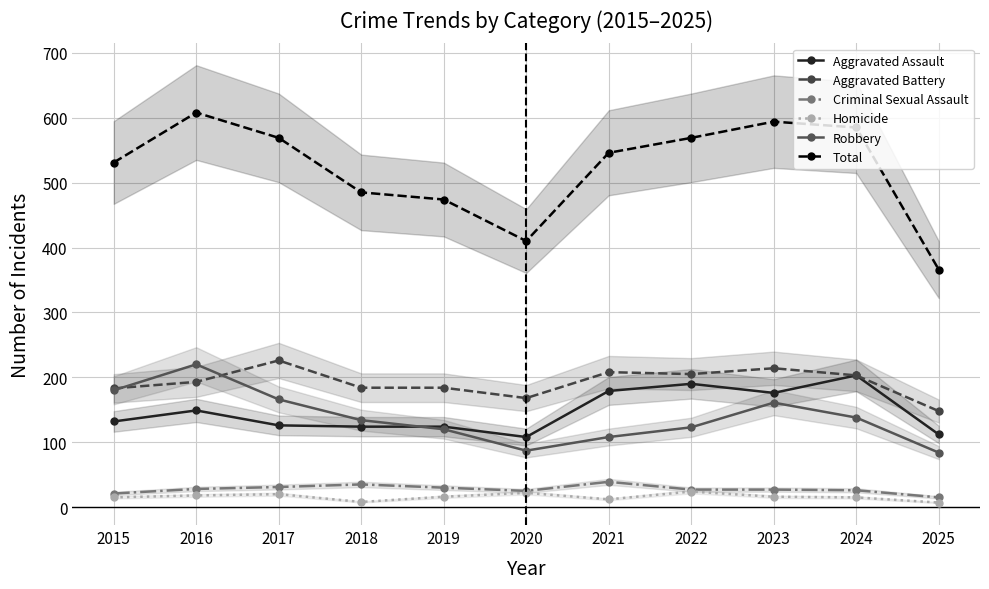

What is the average value of the Homicide series?

16